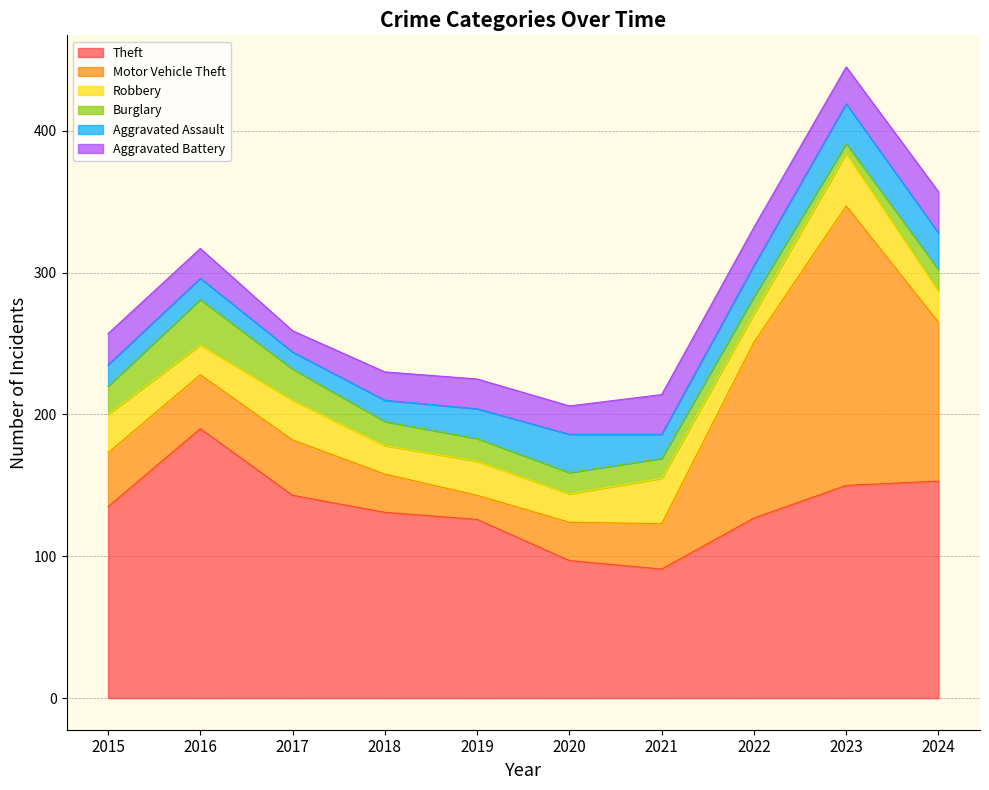

True or false: Theft has a value of 127 at 2022.

True